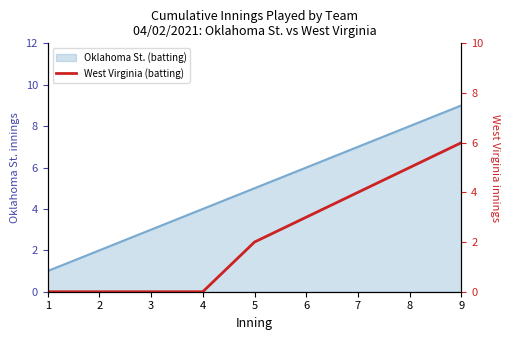

List the labels in order of value, smallest first.

1, 2, 3, 4, 5, 6, 7, 8, 9